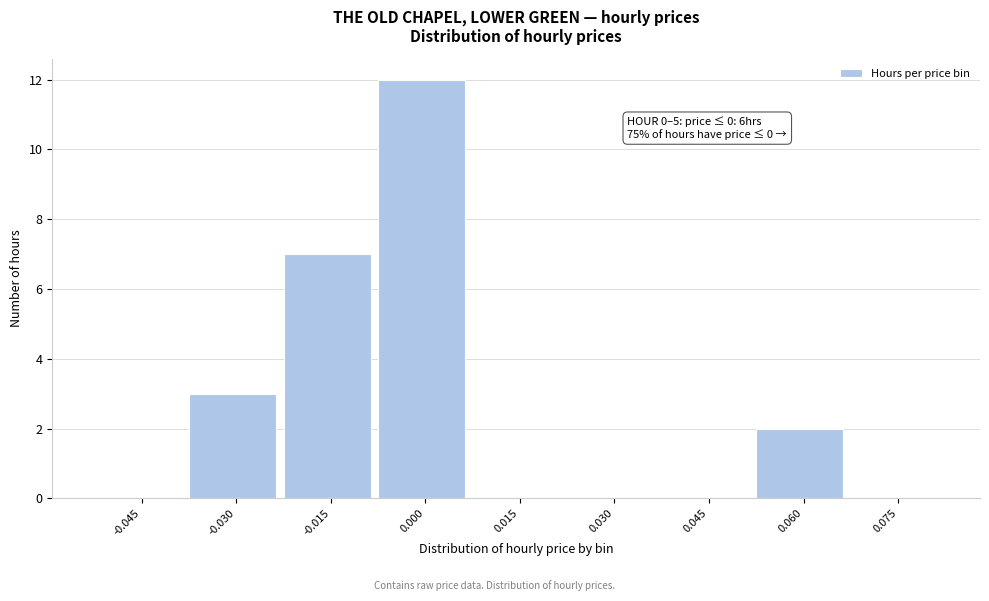

Reading right to left, what are all the values shown in this chart?

0.075=0	0.060=2	0.045=0	0.030=0	0.015=0	0.000=12	-0.015=7	-0.030=3	-0.045=0